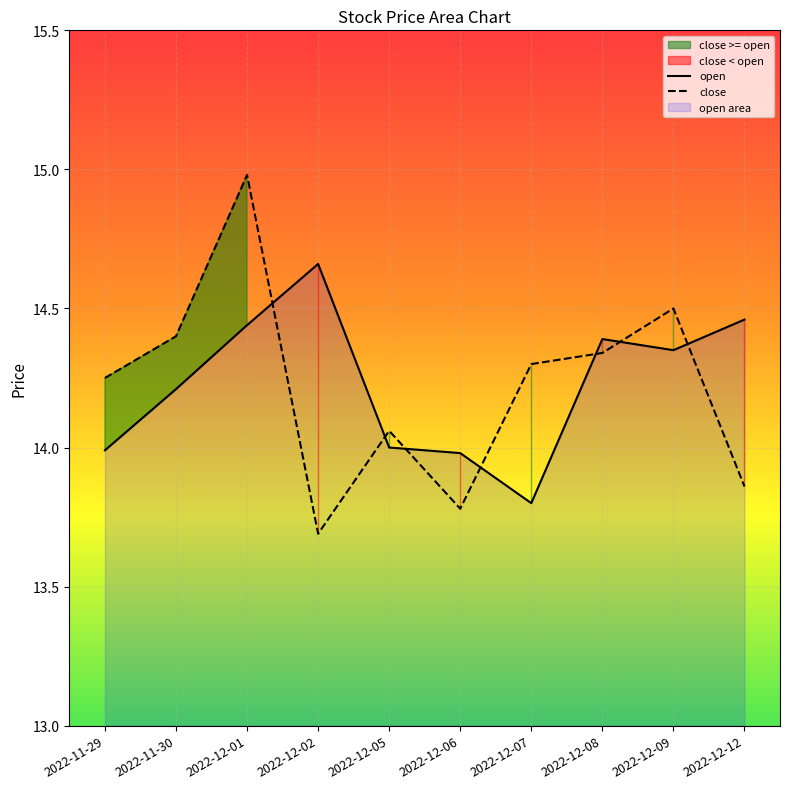

List the series in order of their peak value, highest first.

close, open